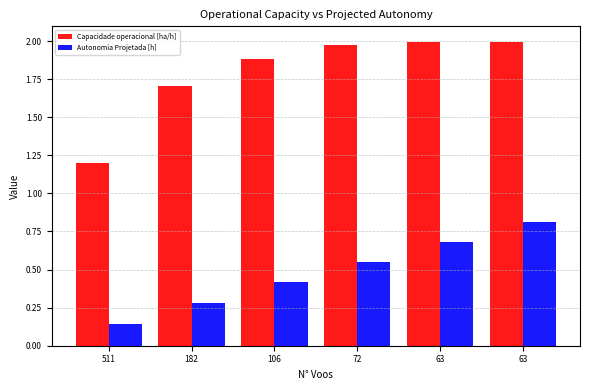

Does the chart contain stacked bars?

No